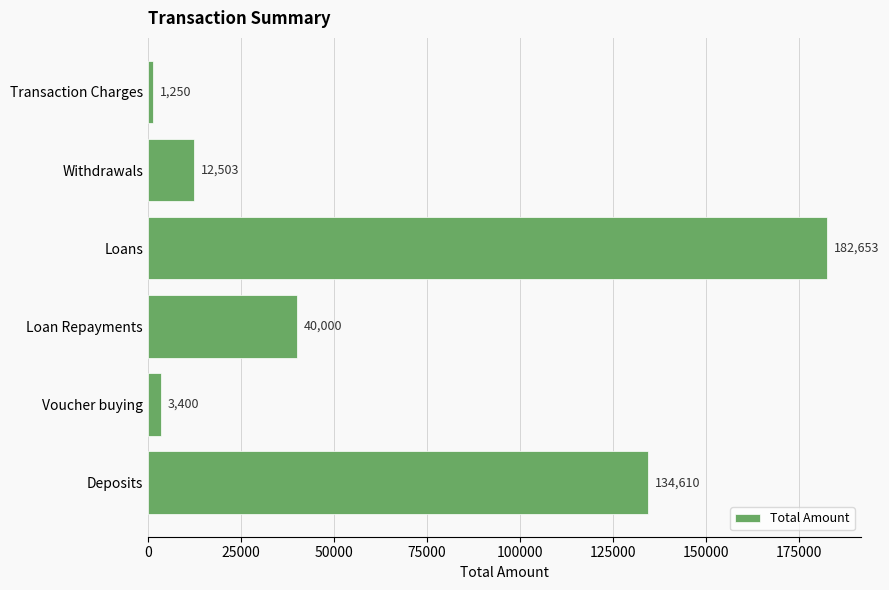

How many data points are less than 40000?

3